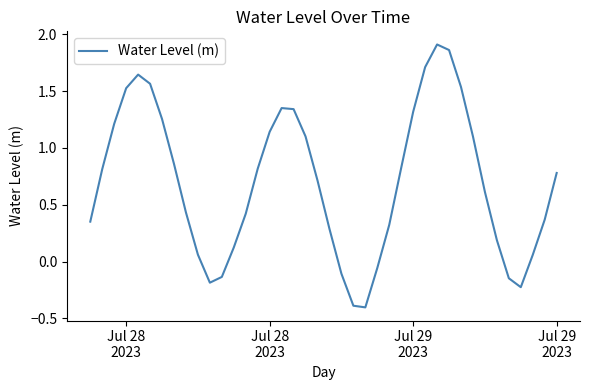

How many lines are shown in the chart?

1